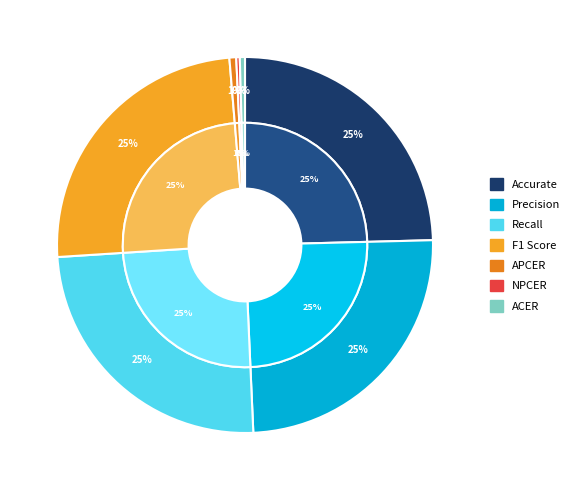

Which slice is the largest?

Precision